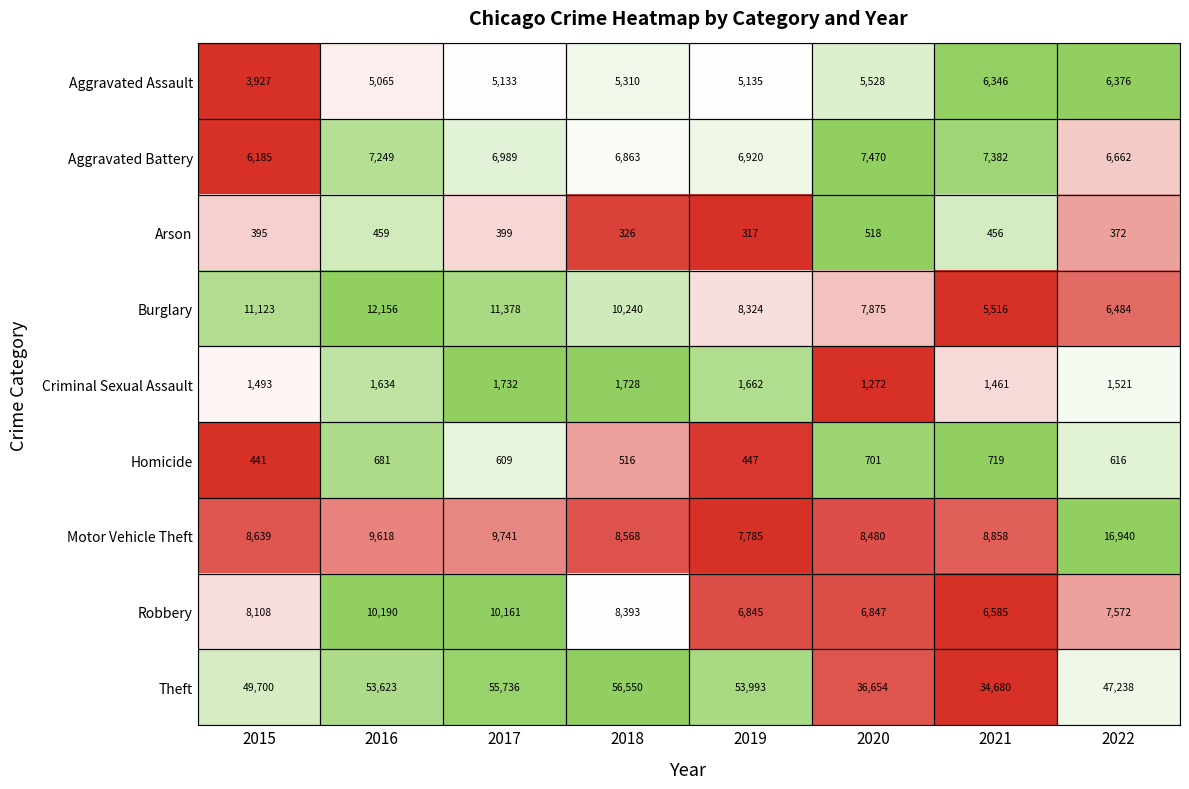

List the series in order of their peak value, highest first.

Theft, Motor Vehicle Theft, Burglary, Robbery, Aggravated Battery, Aggravated Assault, Criminal Sexual Assault, Homicide, Arson